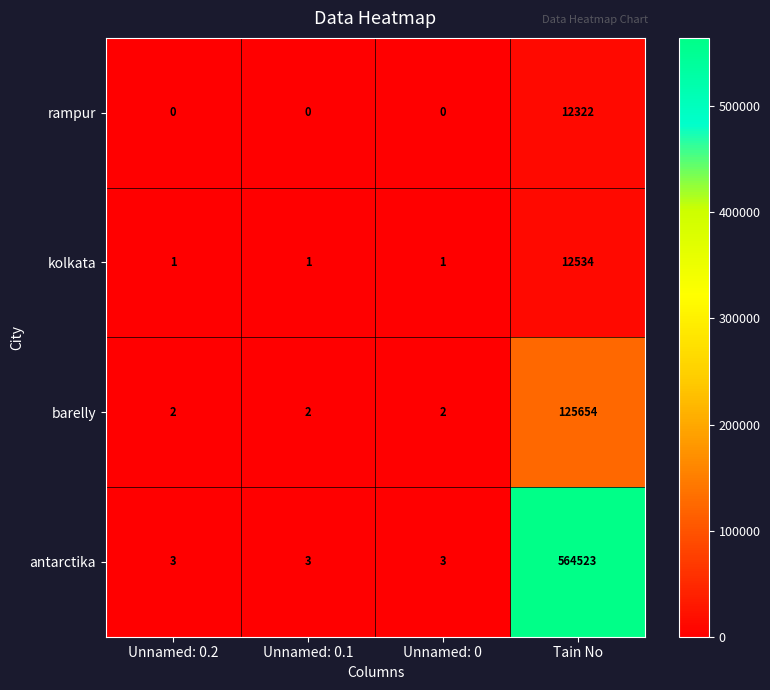

At which label does kolkata reach its peak?

Tain No